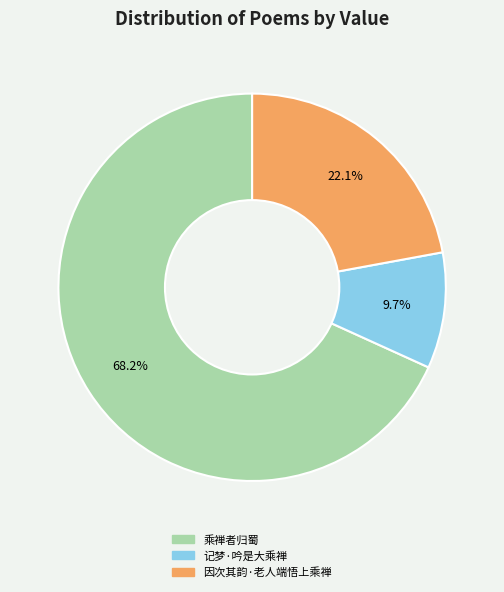

What is the largest slice in the pie chart?

乘禅者归蜀